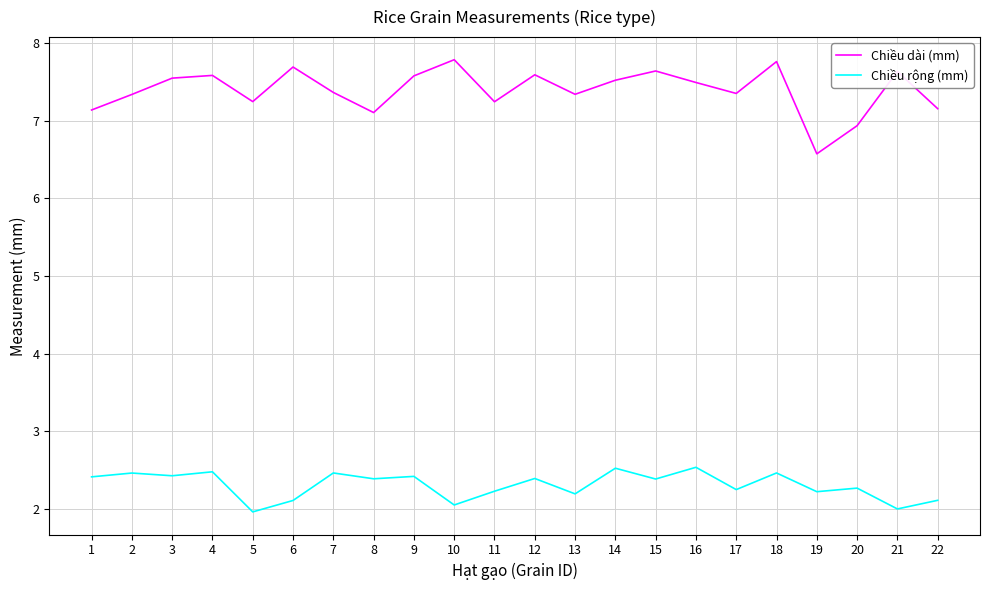

What is the average value of the Chiều rộng (mm) series?

2.3